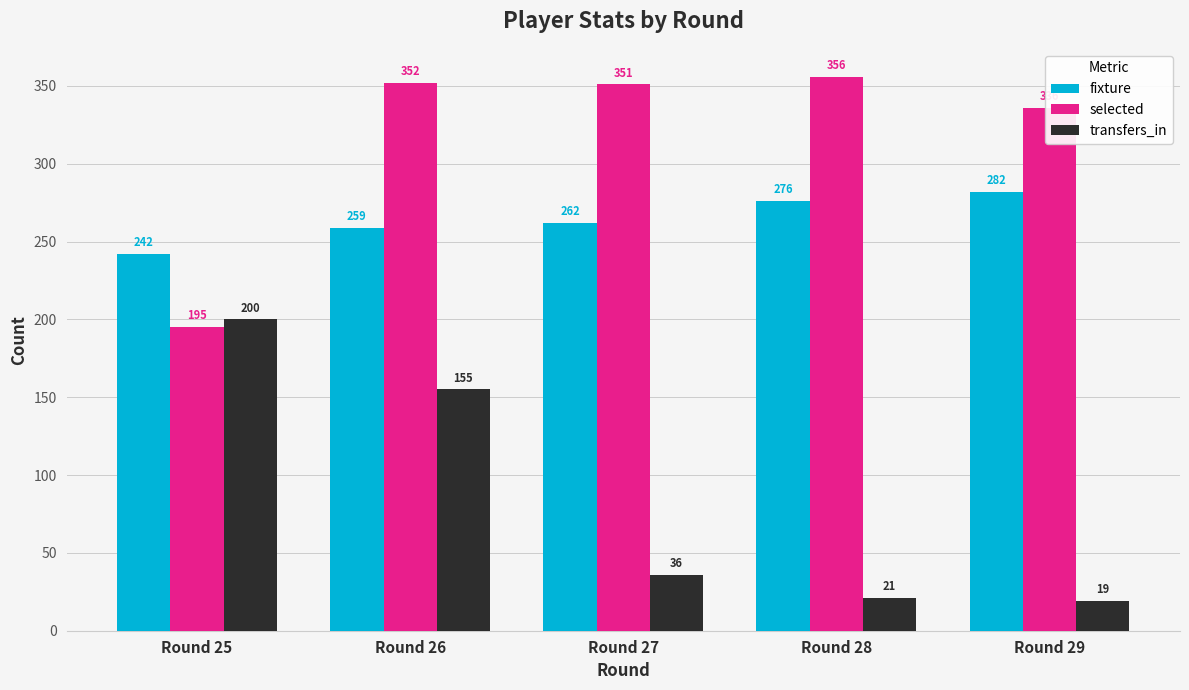

Reading left to right, transcribe all the data shown in this chart.

fixture: 242	259	262	276	282
selected: 195	352	351	356	336
transfers_in: 200	155	36	21	19